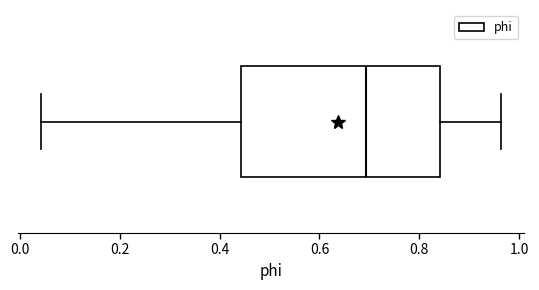

Read this box plot against the x-axis: the position of the median line, the range covered by the box, and the ends of both whiskers. The values are not printed on the chart, so give them approximately, as read against the axis.

median 0.70, box 0.44 to 0.84, whiskers 0.04 to 0.96